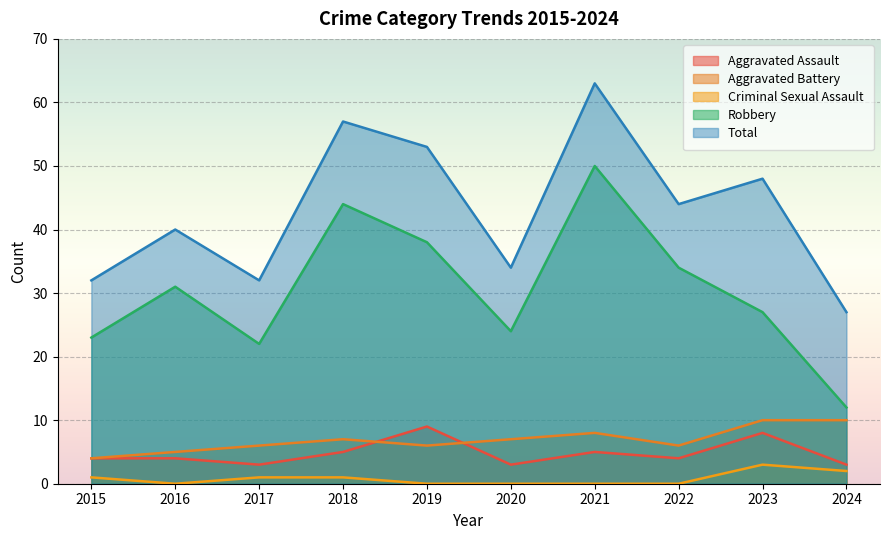

How many data points in Aggravated Assault are less than 4?

3